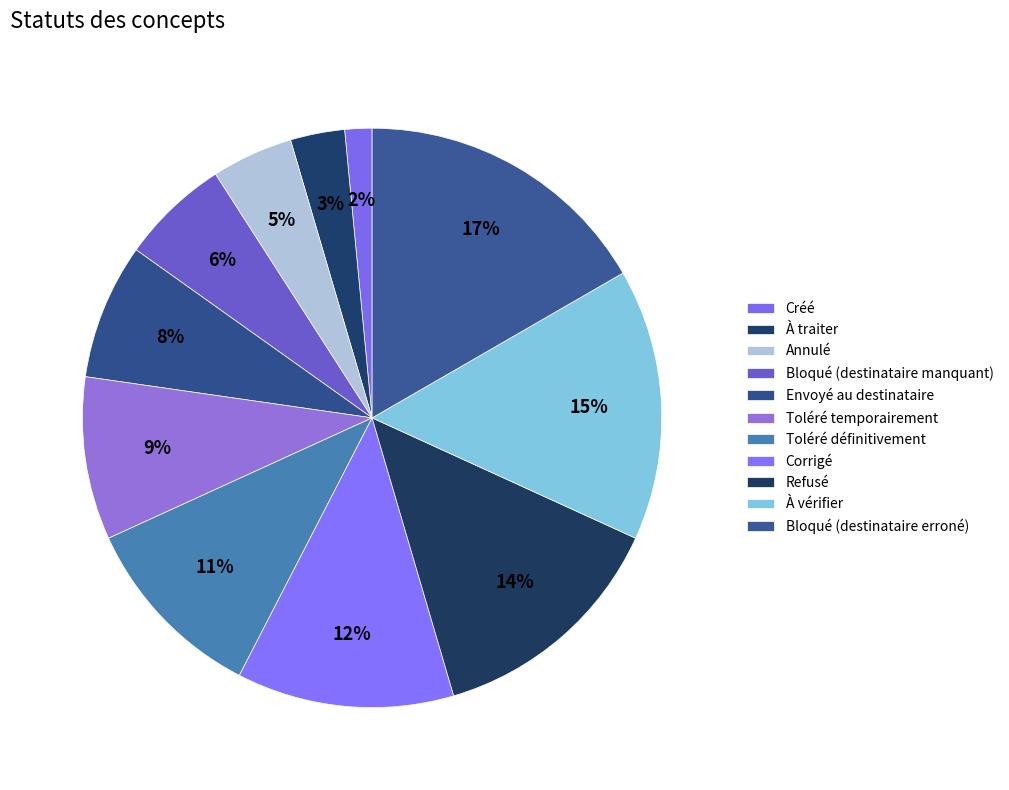

Is it true that Annulé is 1% of the pie?

False